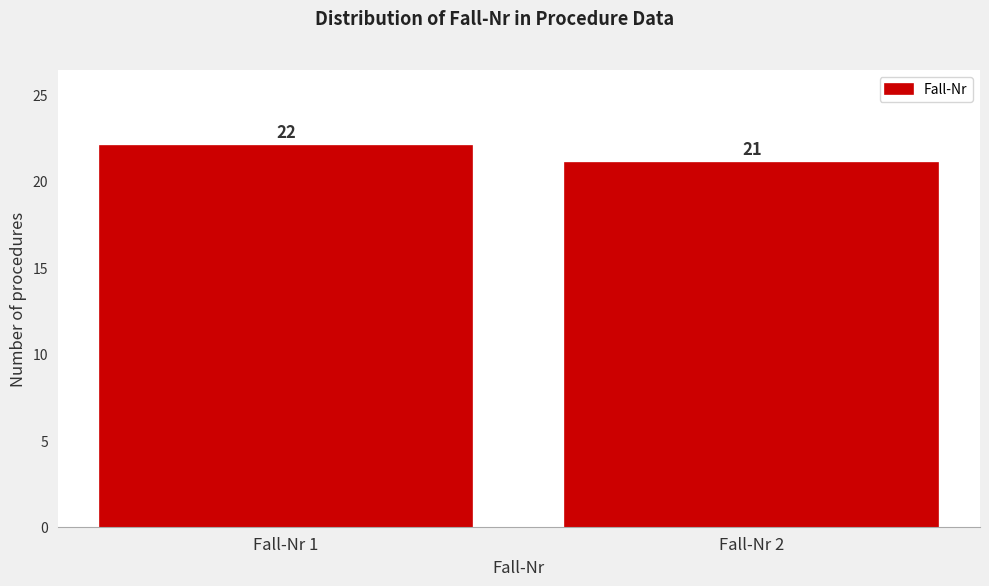

Reading right to left, extract all data points from this chart.

21	22